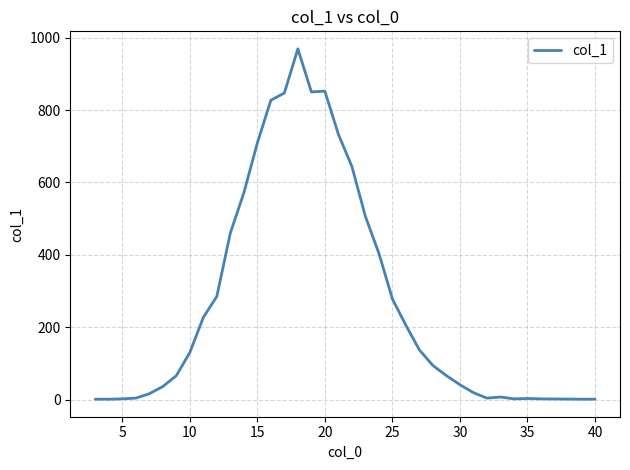

What is the average value?

278